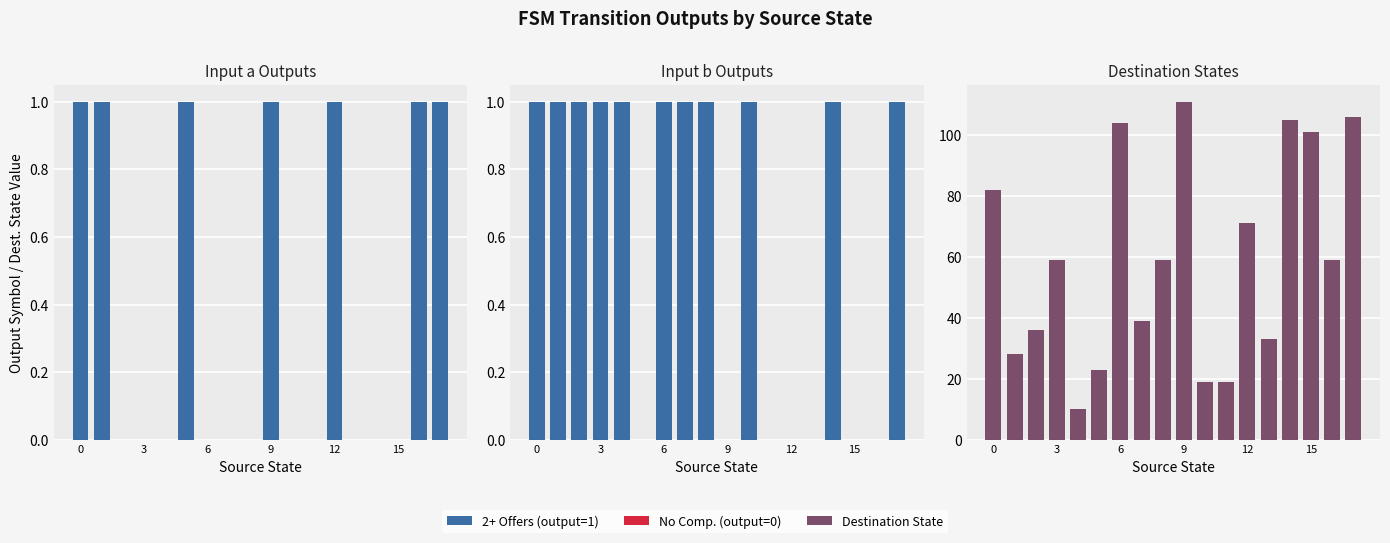

Is it true that the value at 12 is 2?

False